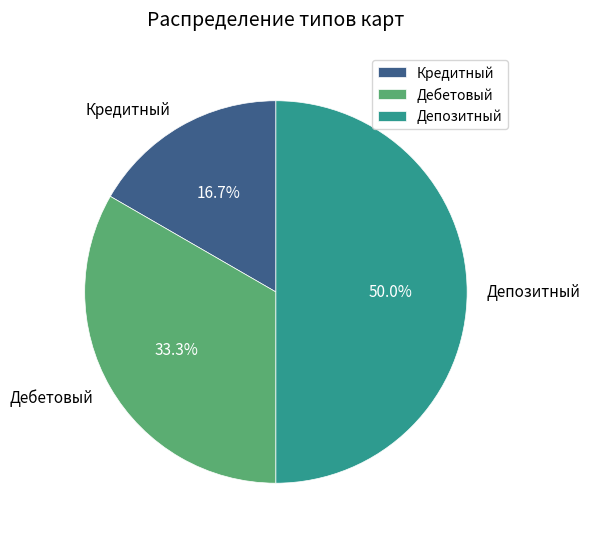

What is the largest slice in the pie chart?

Депозитный